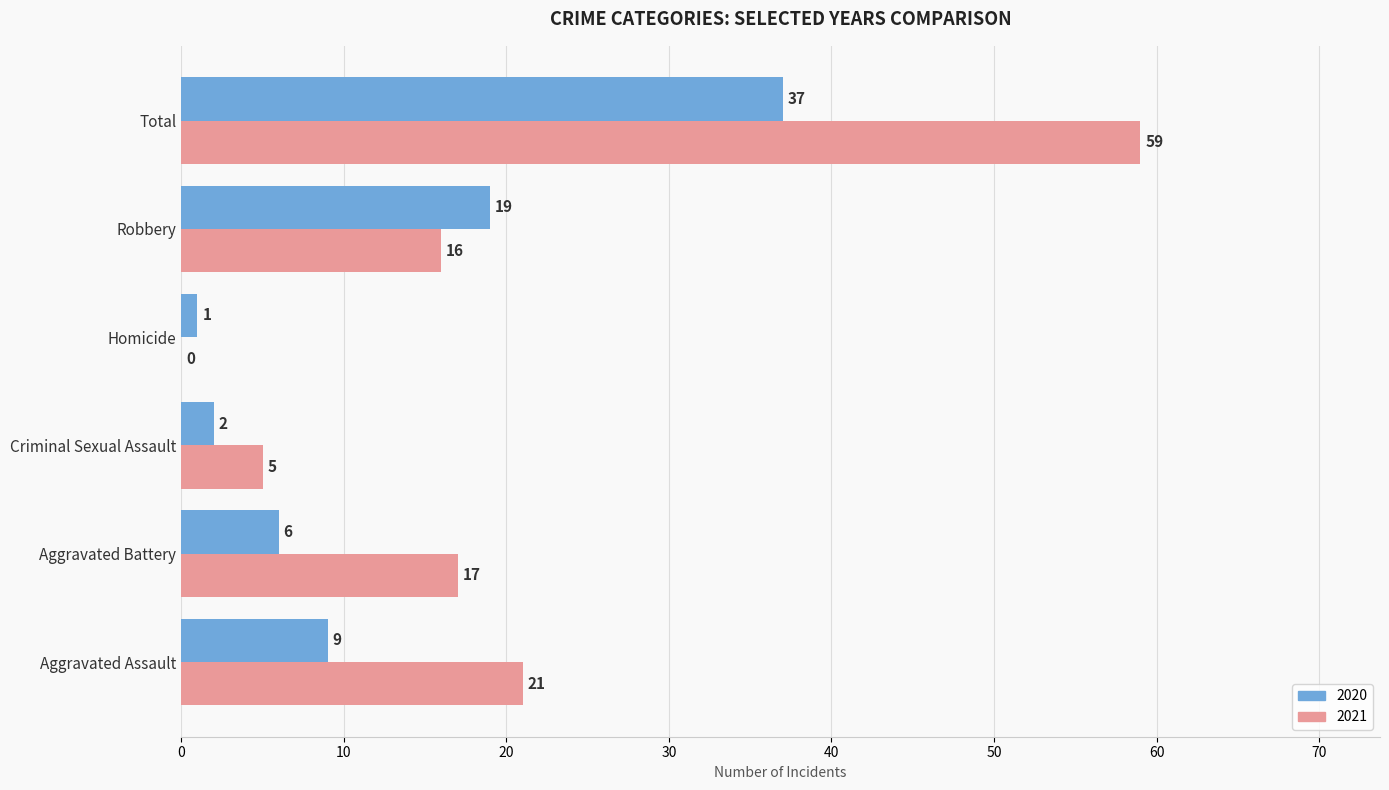

True or false: 2021 has a value of -25 at Homicide.

False